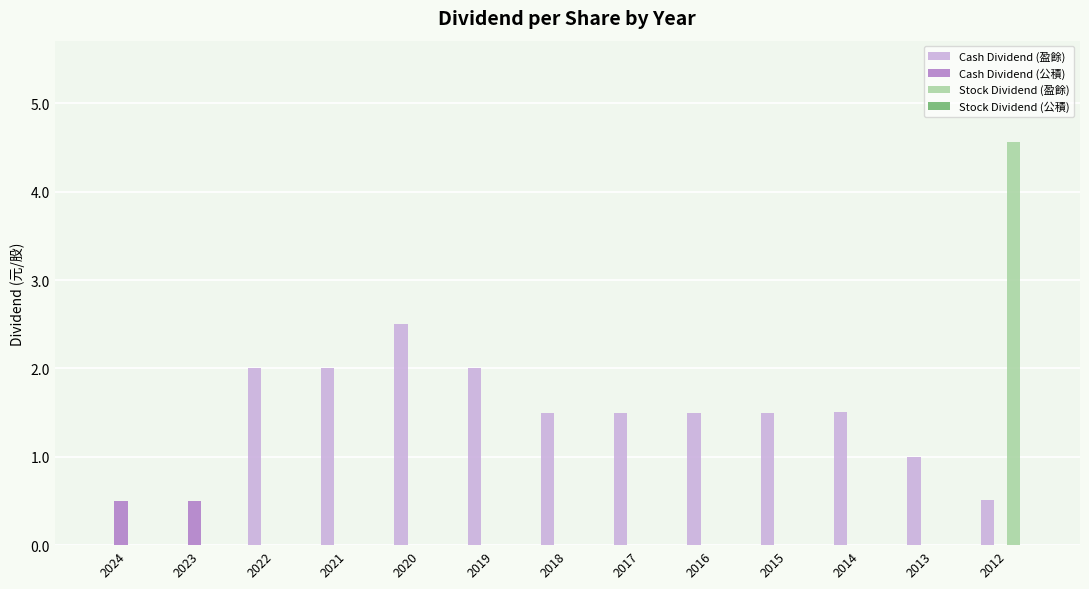

Count the Cash Dividend (盈餘) values in the range 1 to 2.

9